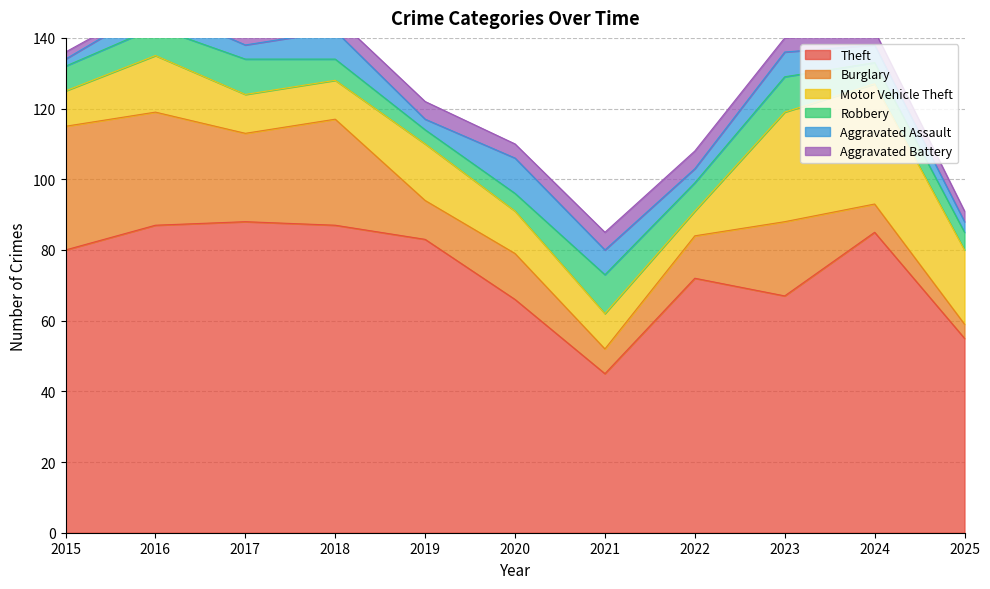

True or false: Aggravated Assault and Burglary cross at least once.

False